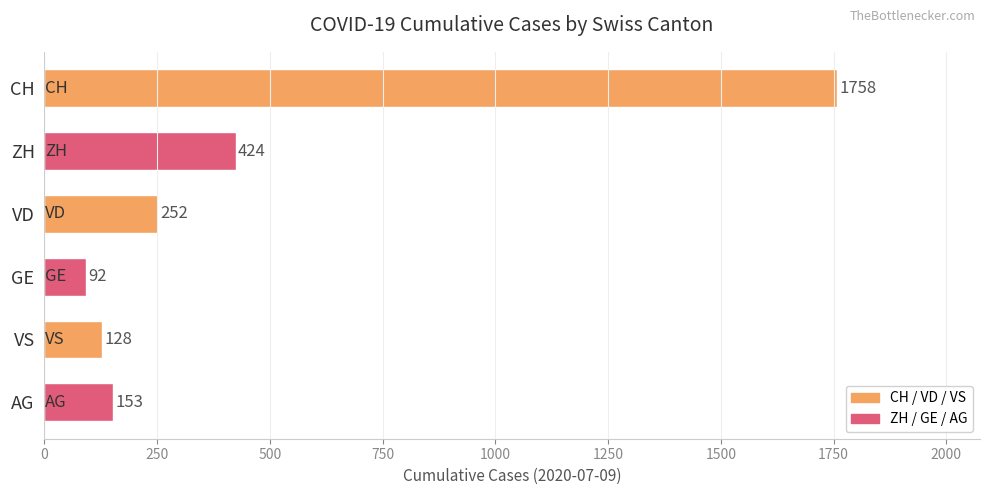

What value does the data have at ZH?

424